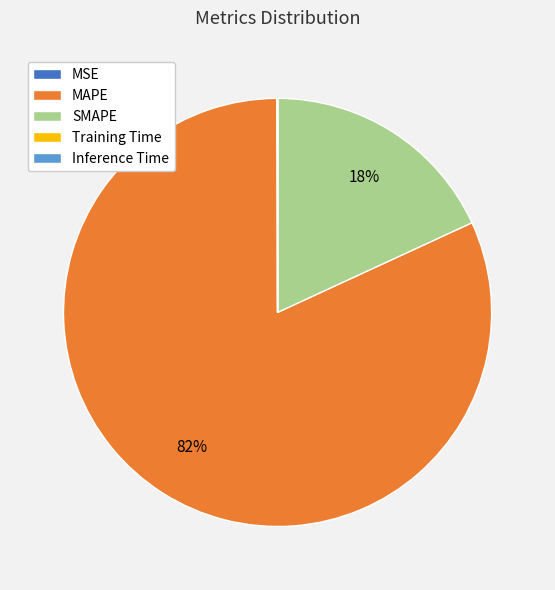

The SMAPE slice represents 18% of the pie. True or false?

True